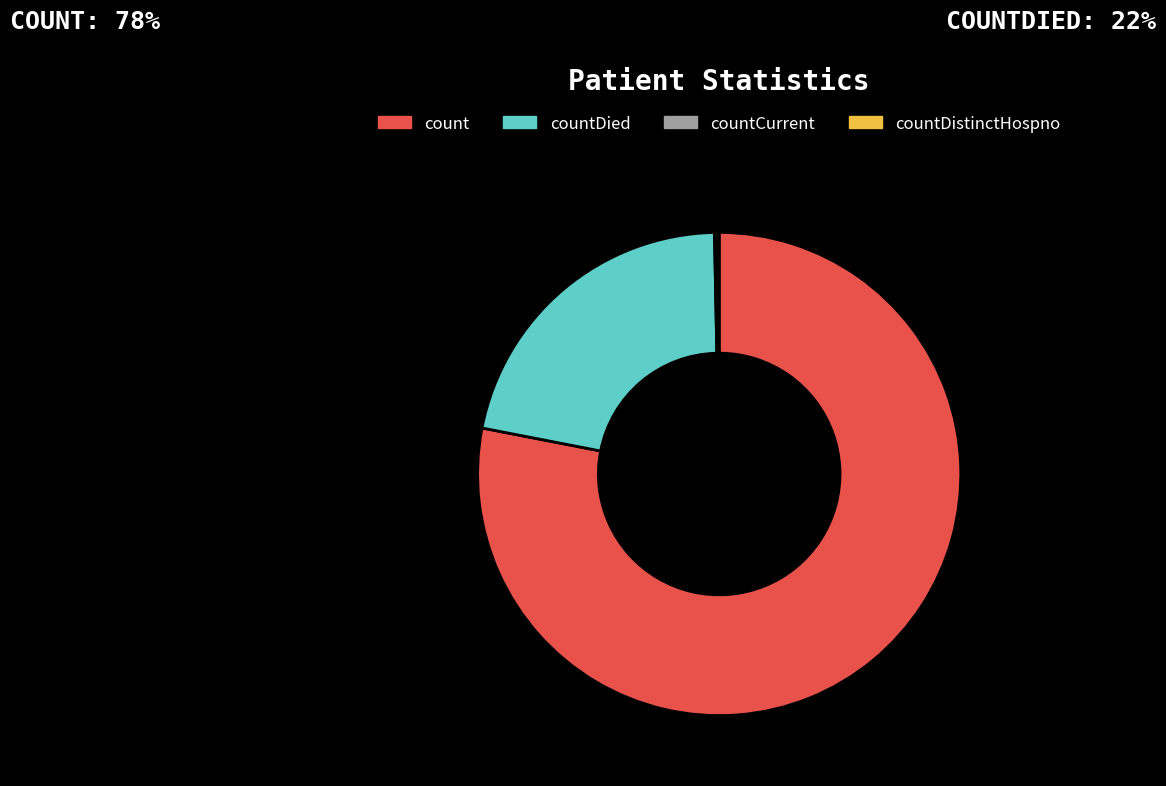

Which category accounts for the majority?

count